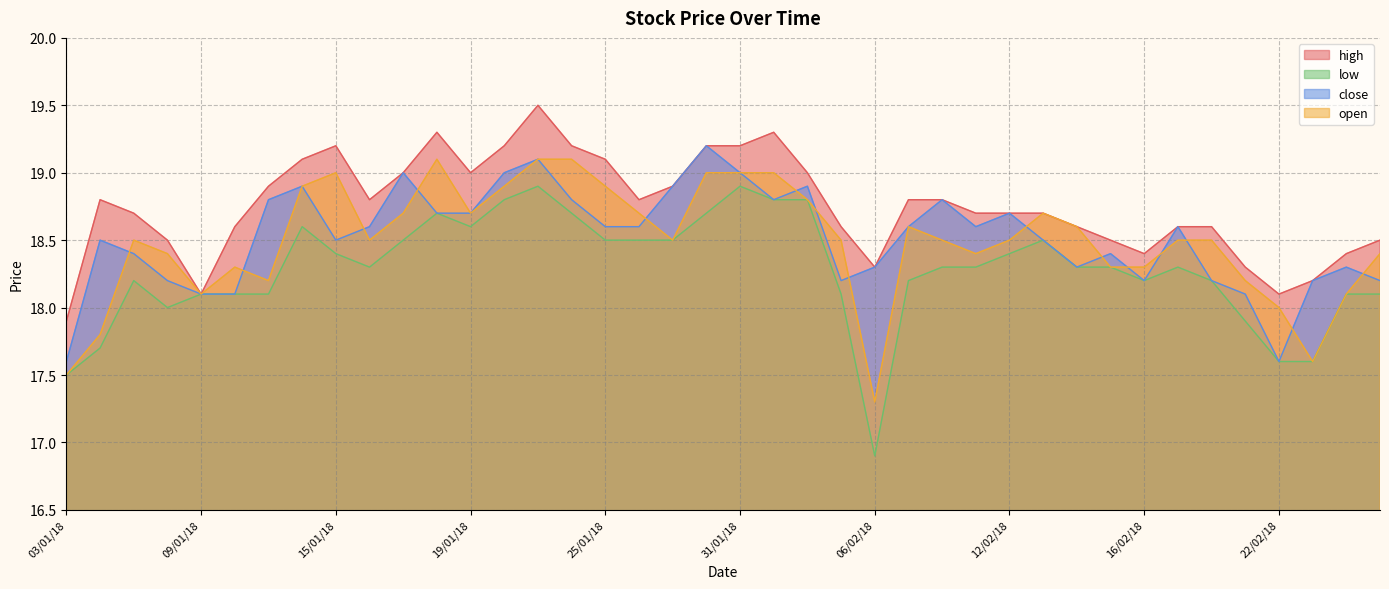

How many lines are shown in the chart?

4